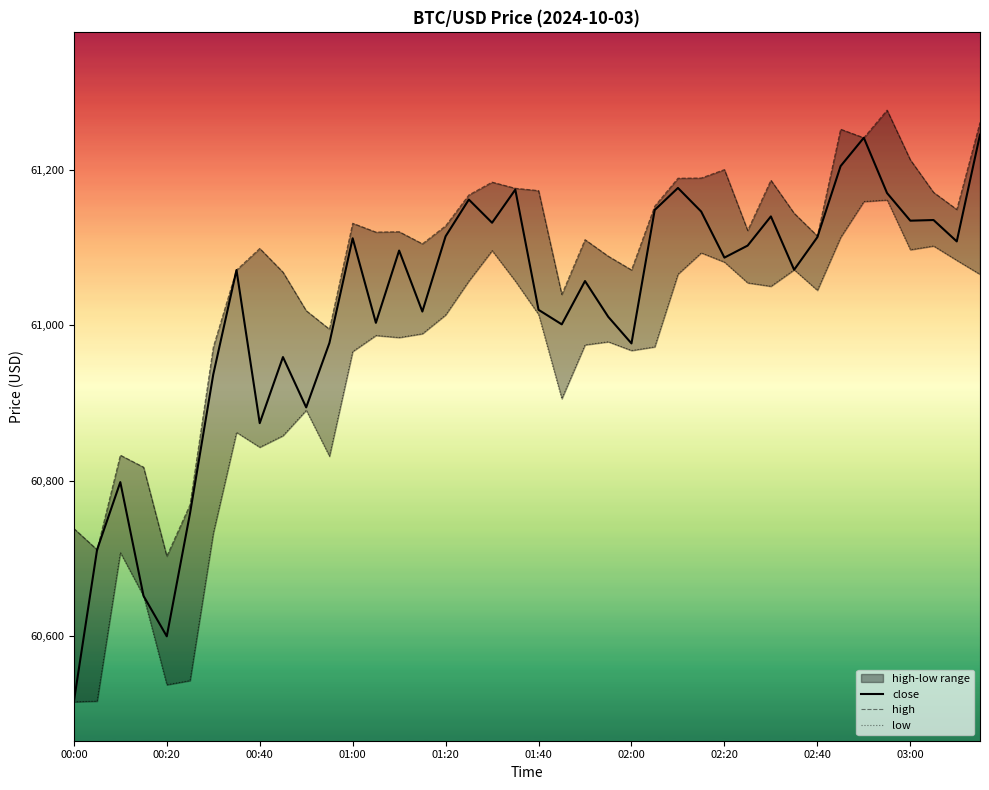

In high, how many points are higher than both neighbors (excluding endpoints)?

10